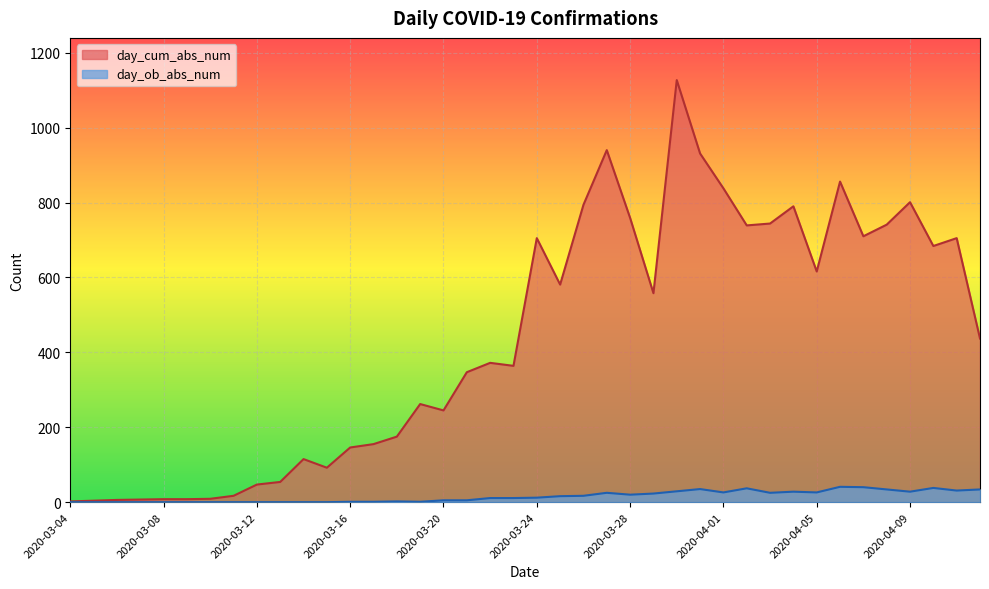

Which series changed the most between 2020-03-06 and 2020-03-21?

day_cum_abs_num